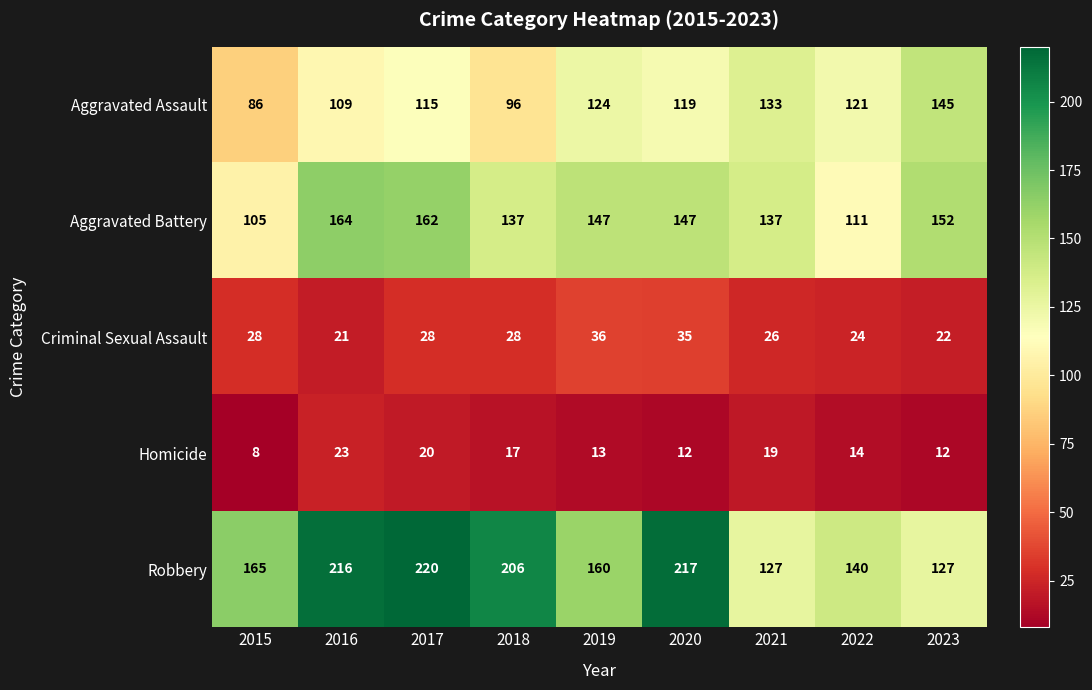

True or false: Criminal Sexual Assault has a value of 16 at 2021.

False